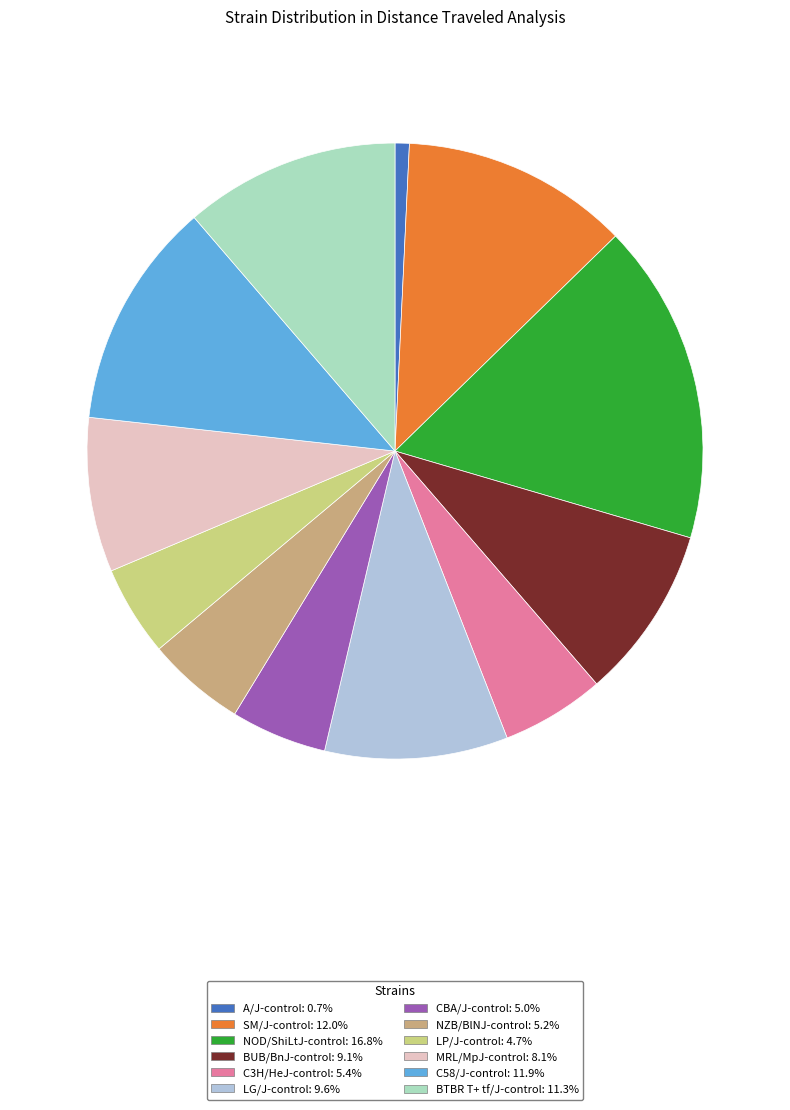

Combined, do NZB/BlNJ-control and NOD/ShiLtJ-control account for over 50%?

No